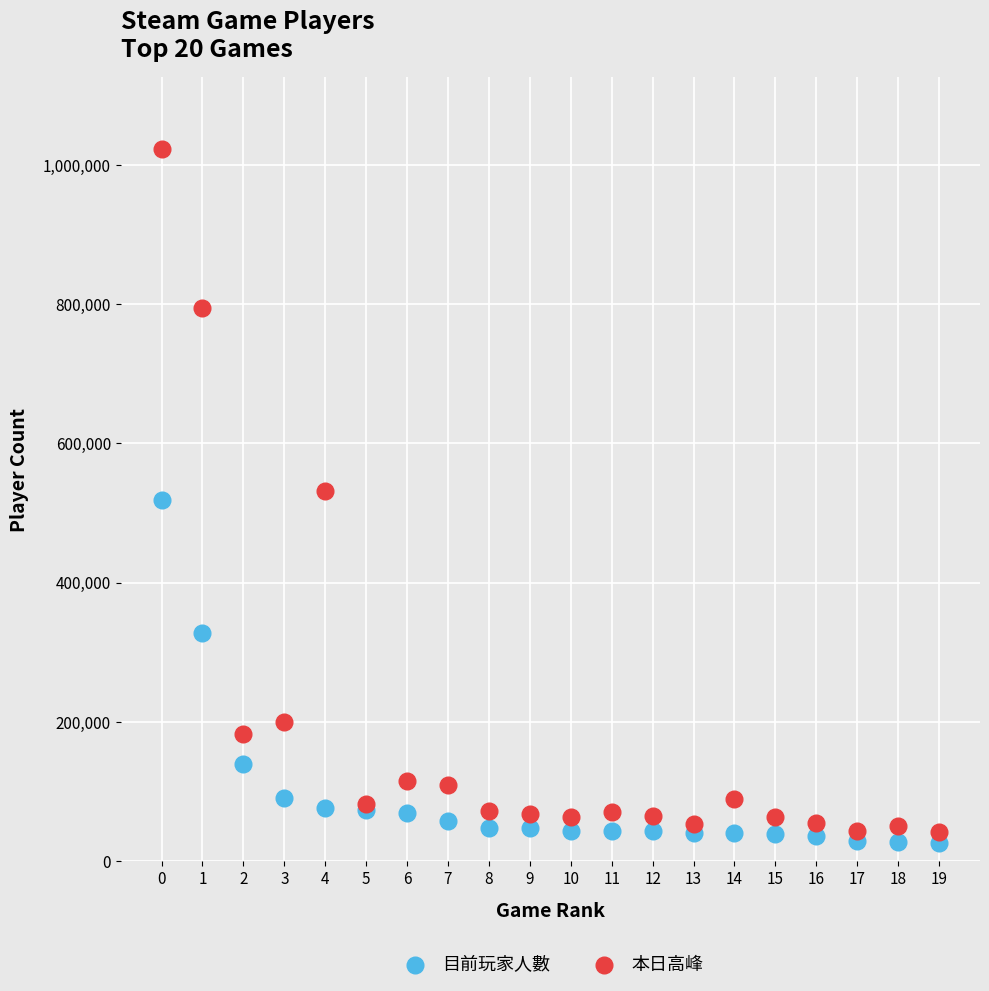

Which series has the widest spread of Y values?

本日高峰